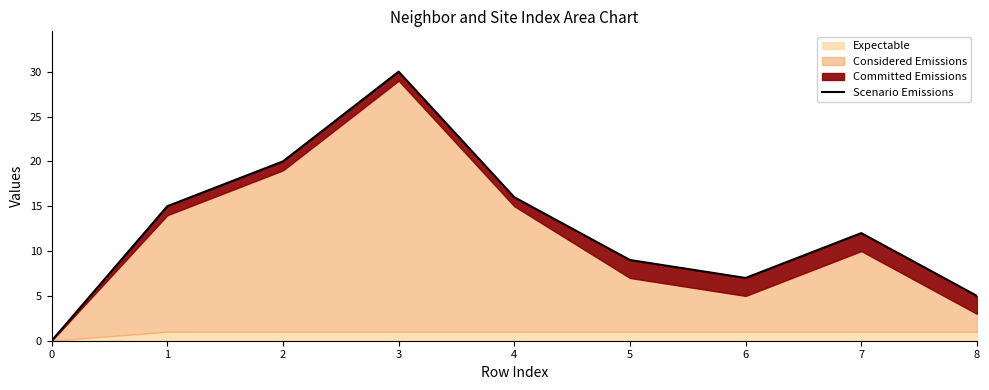

How many points are lower than both their immediate neighbors (excluding endpoints)?

1